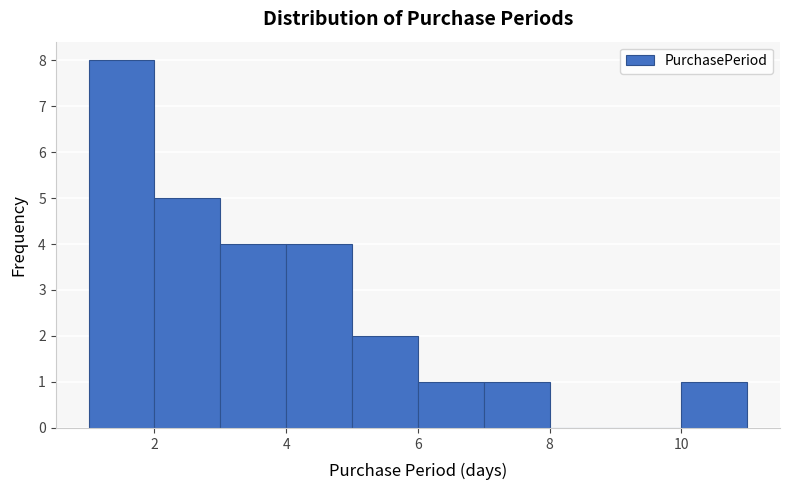

How tall is the bar that spans 2 to 3 on the x-axis? The values are not printed on the chart, so give them approximately, as read against the axis.

5